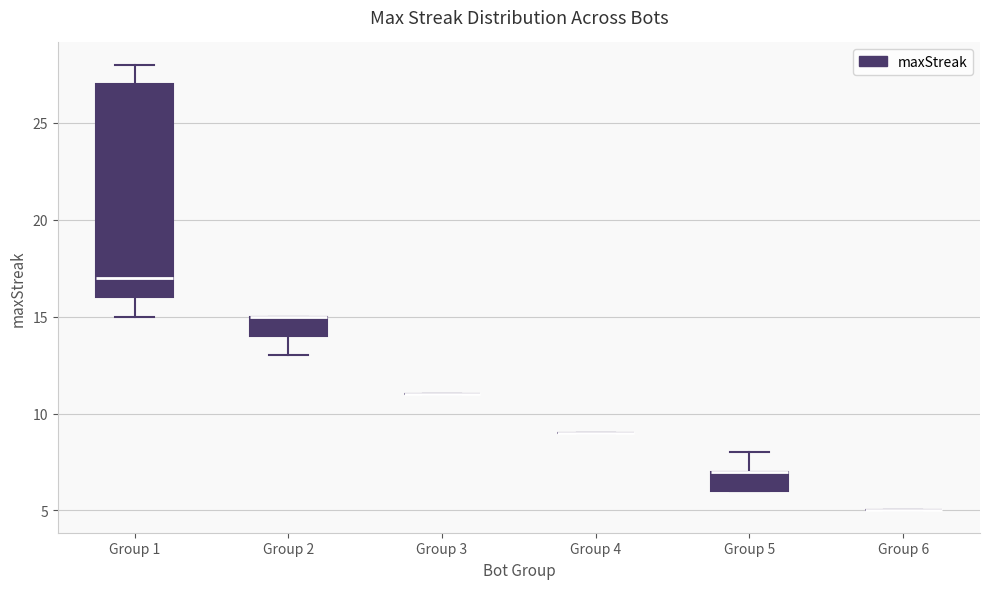

Where is the lower edge of the box for Group 5 on the y-axis? The values are not printed on the chart, so give them approximately, as read against the axis.

6